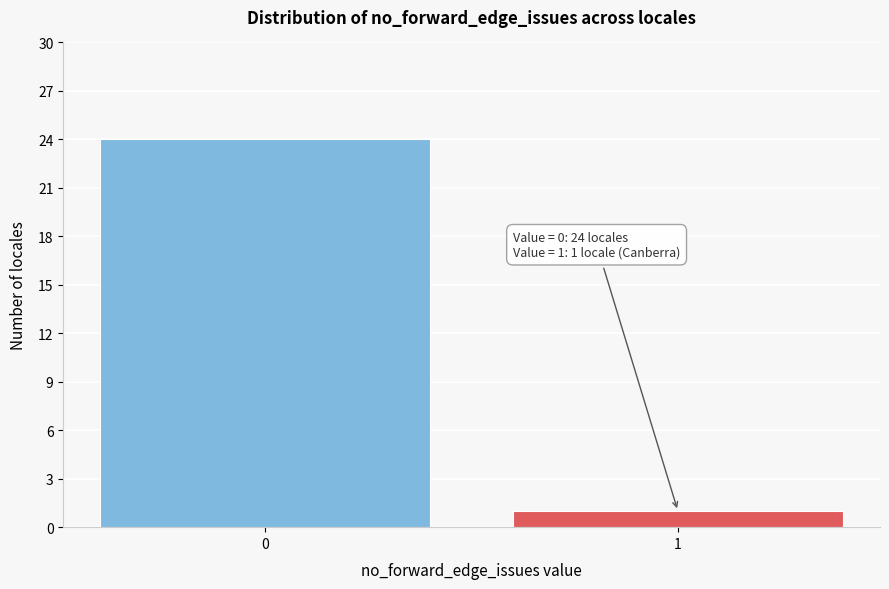

Reading right to left, list all the values displayed in this chart.

1	24